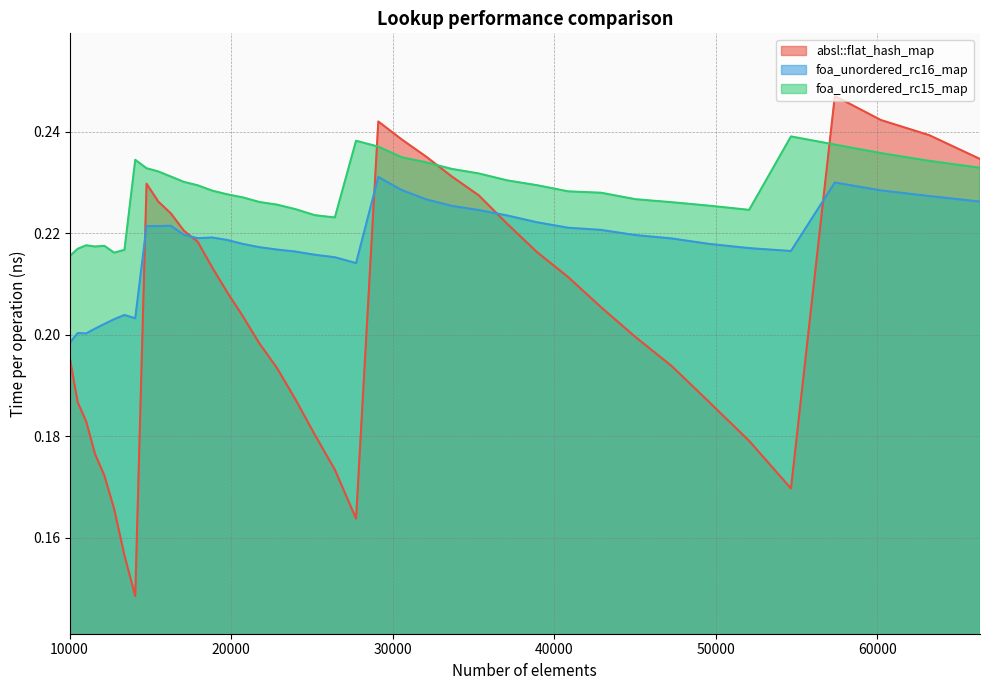

True or false: foa_unordered_rc16_map and foa_unordered_rc15_map intersect in this chart.

False